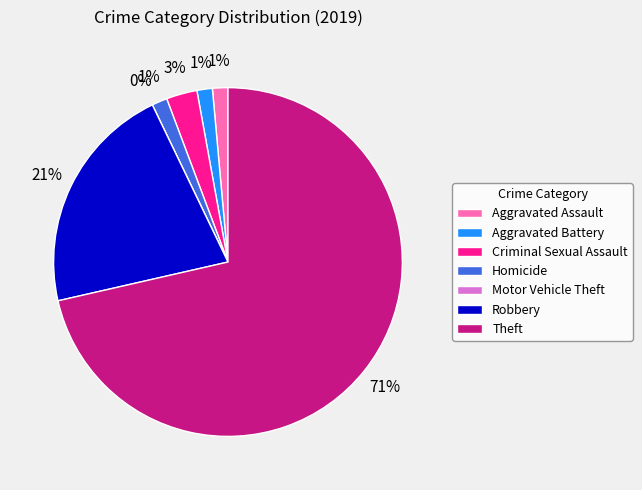

The Homicide slice represents 11% of the pie. True or false?

False